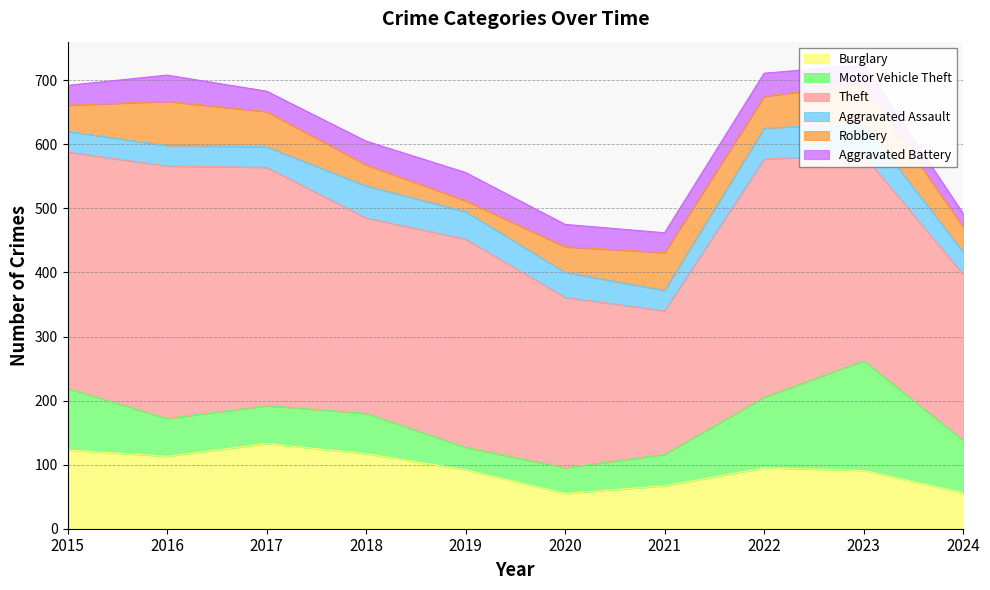

Which has a higher value, 2020 or 2022?

2022